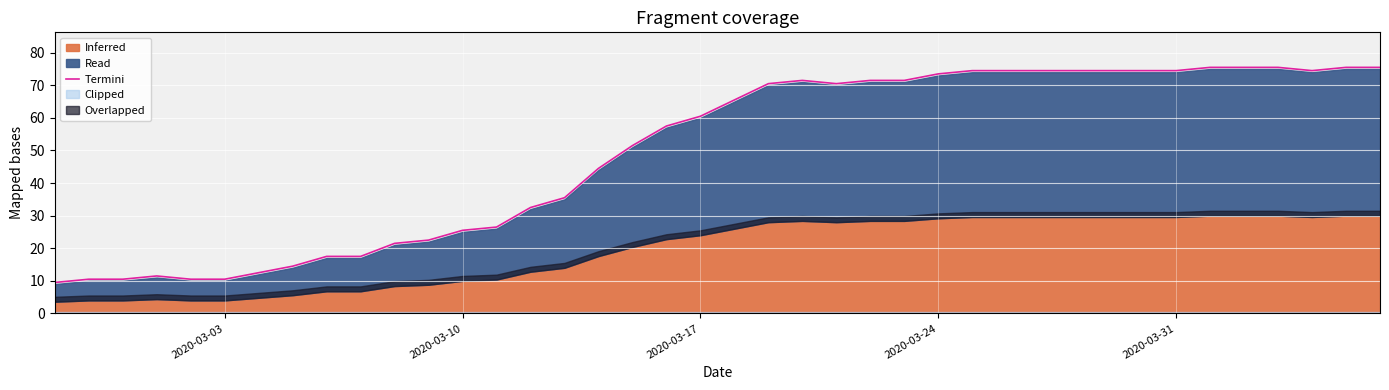

Is it true that Termini equals 60.5 at 2020-03-17?

True